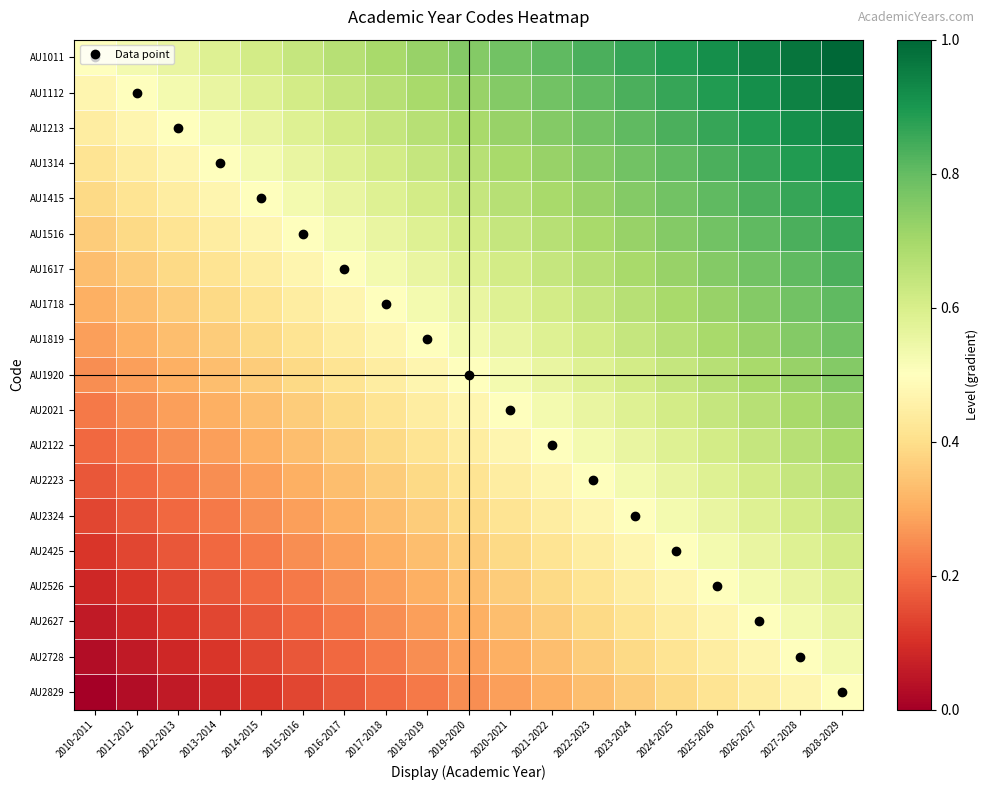

Which label corresponds to the smallest value in the chart?

2010-2011